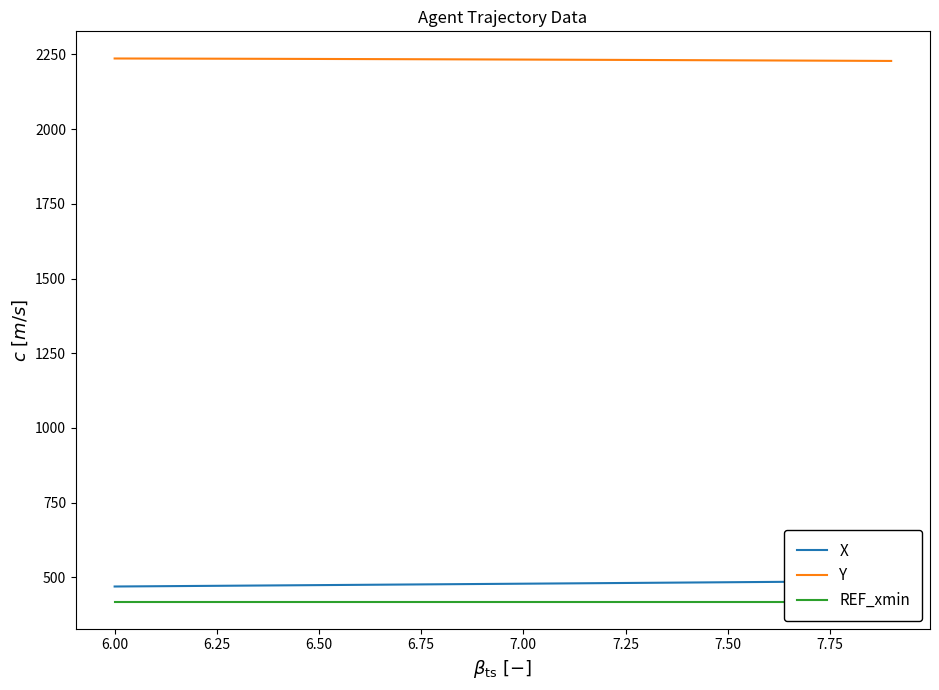

What is the highest value of the Y series?

2236.6